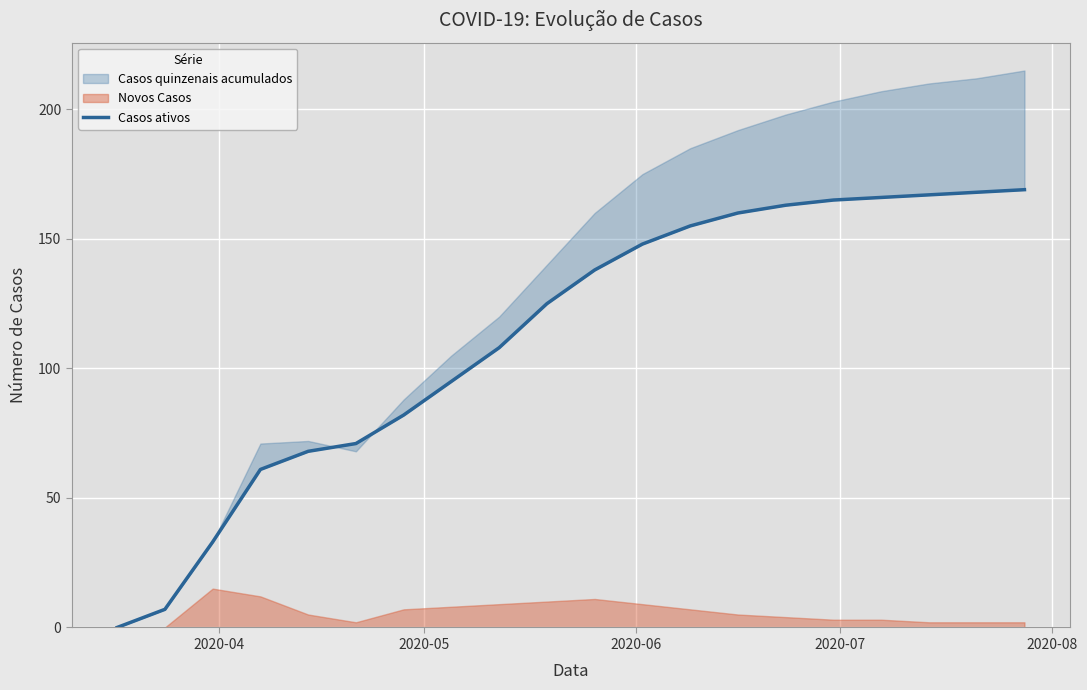

How many lines are shown in the chart?

1